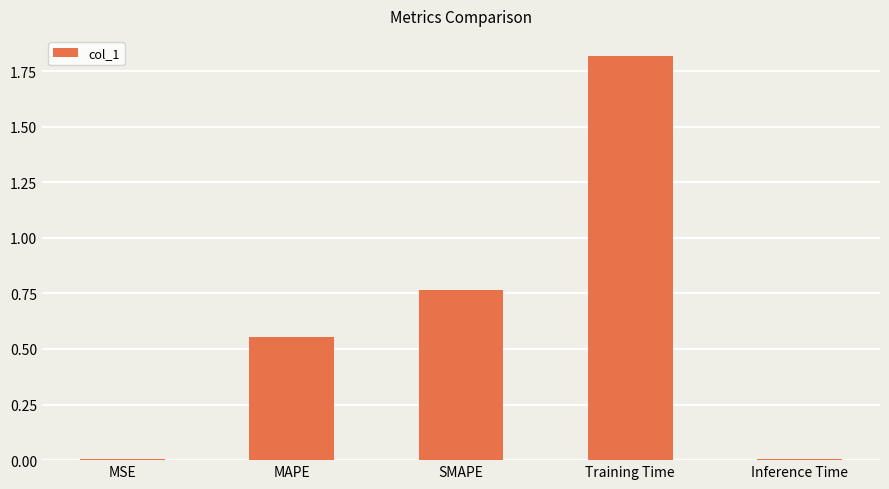

Is it true that the value at MAPE is 0.3?

False